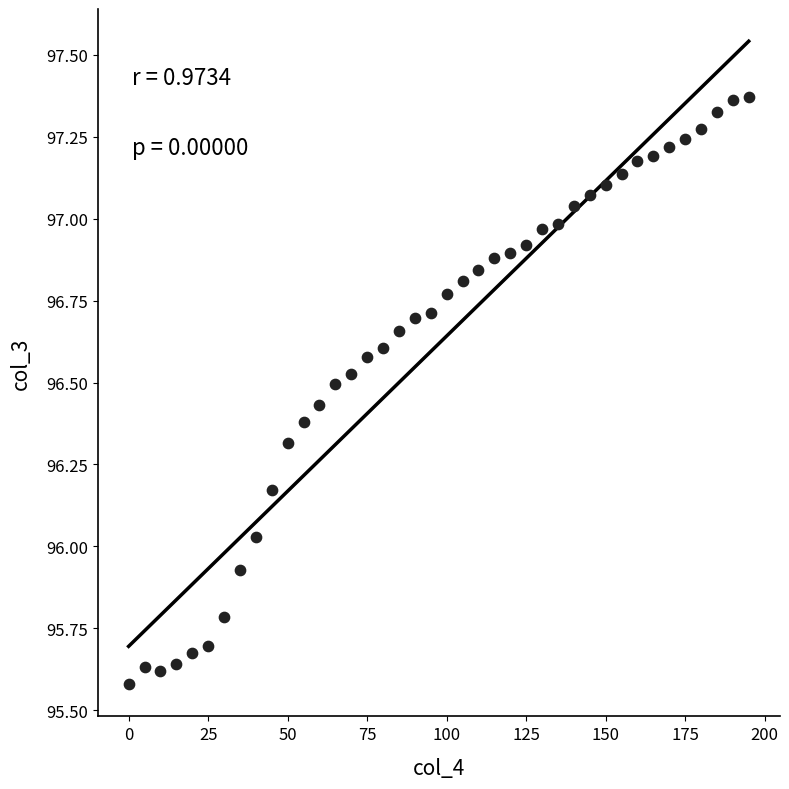

What is the range of X values (max minus min)?

195.0